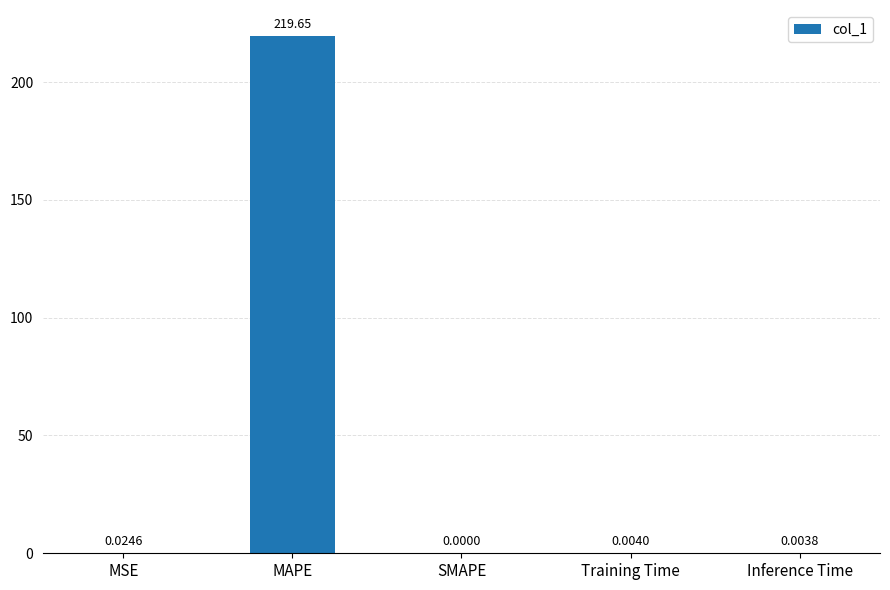

Which has a higher value, SMAPE or Inference Time?

Inference Time